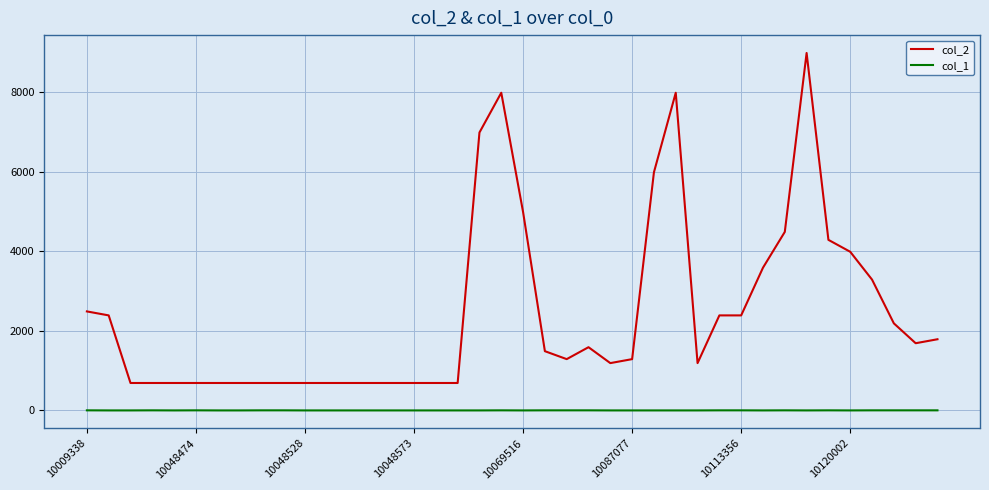

Which series has the widest spread of values?

col_2